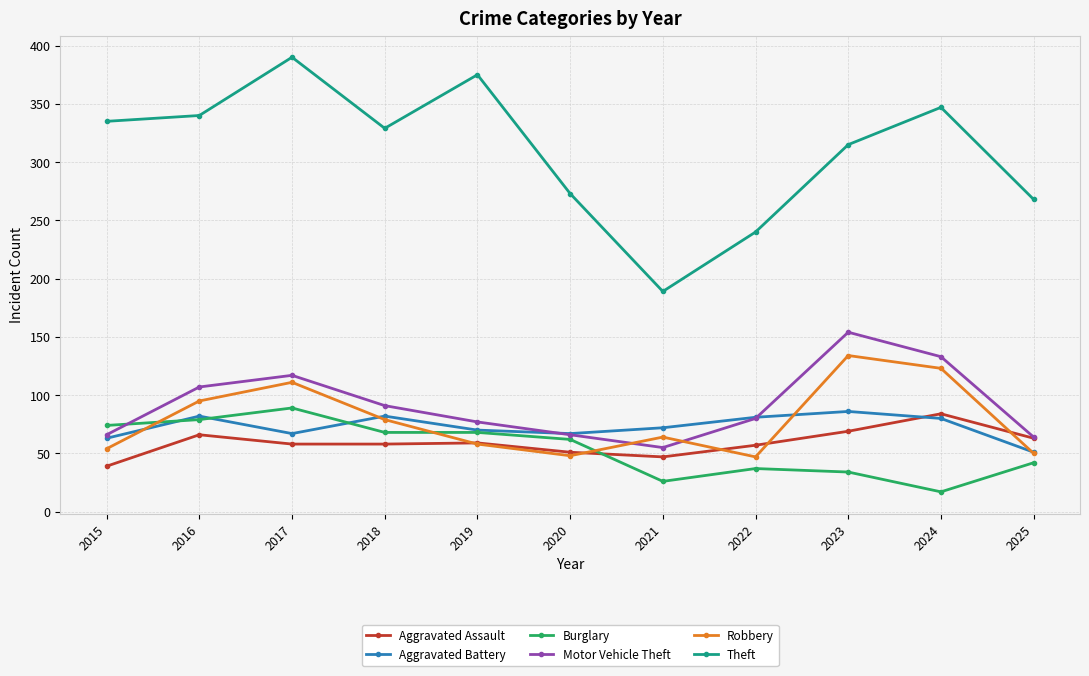

Is it true that Aggravated Assault equals 84 at 2018?

False